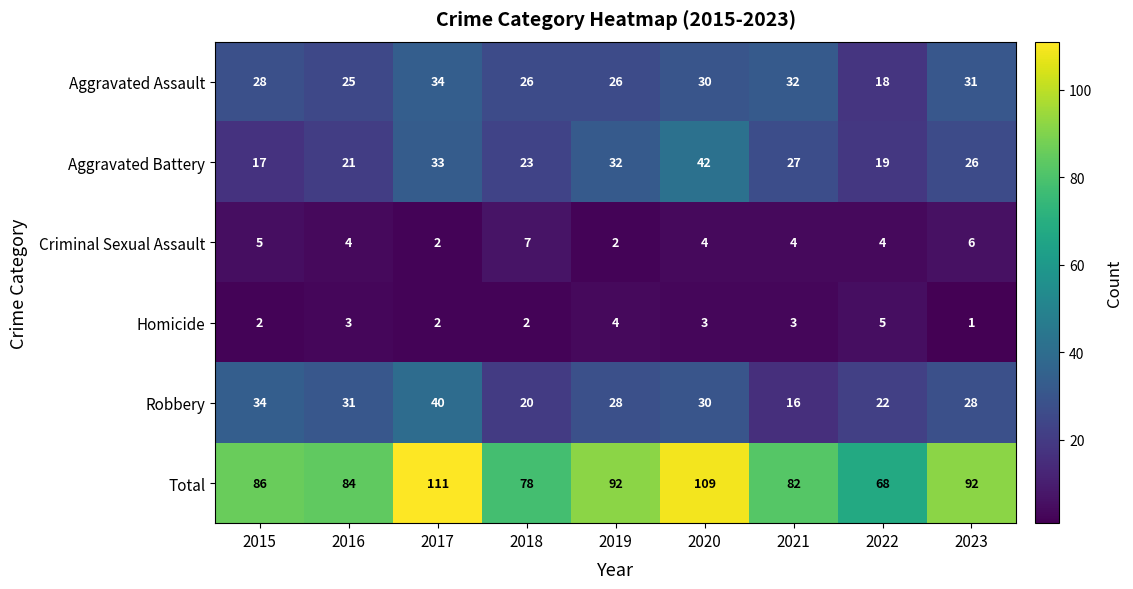

Count the number of data series in this chart.

6